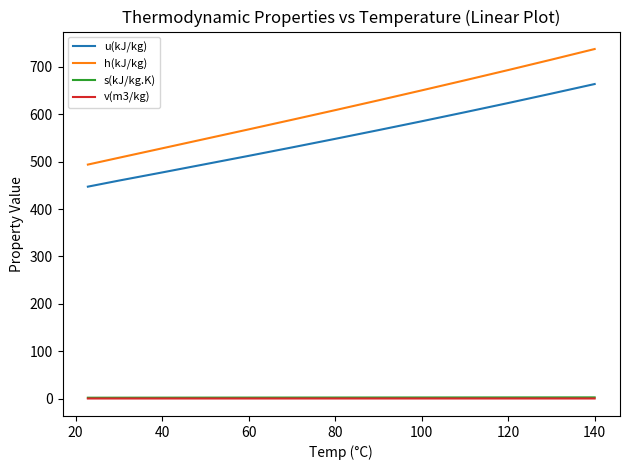

True or false: u(kJ/kg) and v(m3/kg) cross at least once.

False